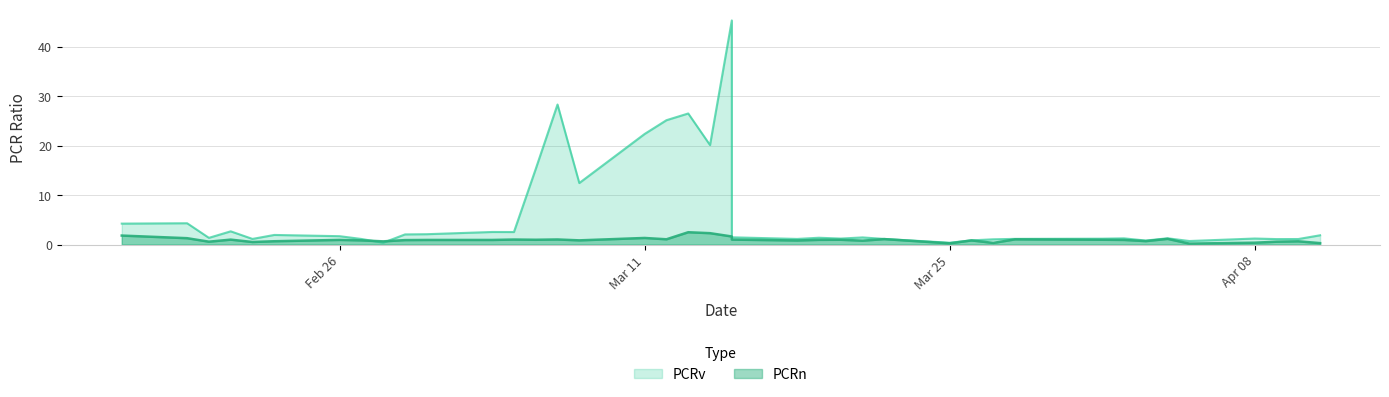

At which category is the sum across all series the highest?

2024-03-15